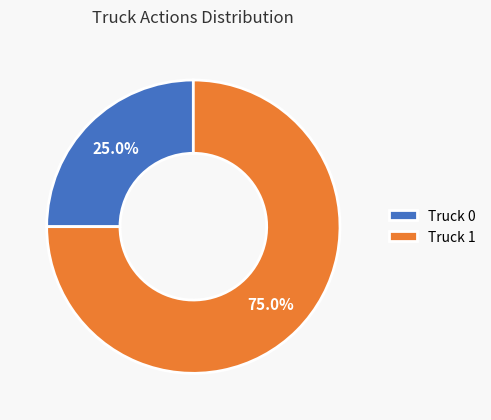

Which has a higher value, Truck 1 or Truck 0?

Truck 1